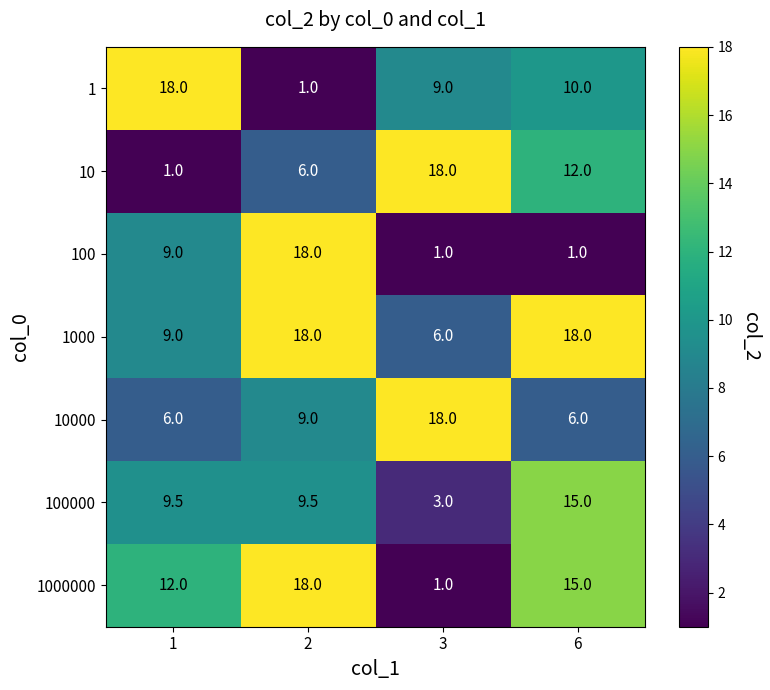

Is the value of 10000 at 6 greater than the value of 1 at 2?

Yes